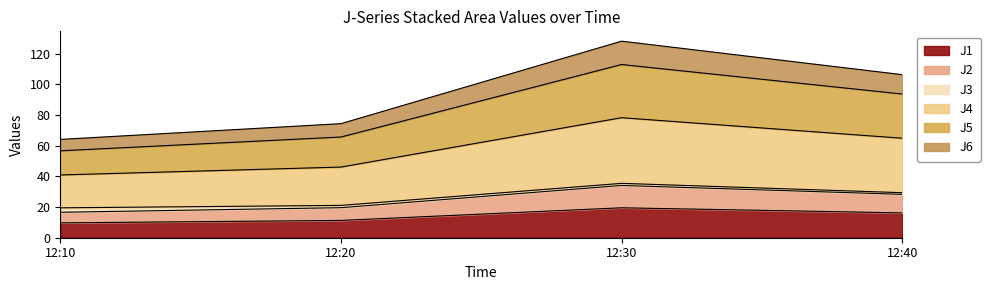

The value of J1 at 12:30 is 8.8. True or false?

False